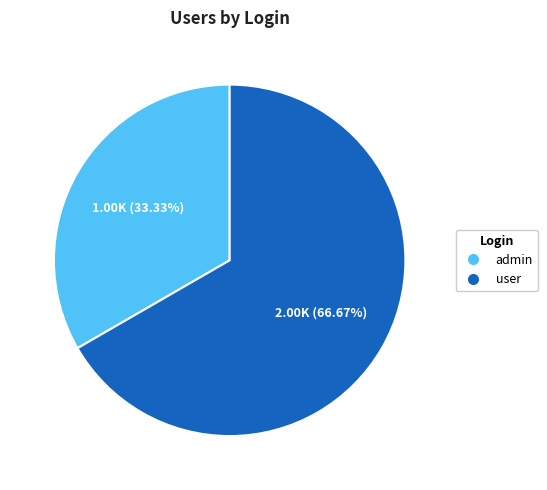

How many slices are in this pie chart?

2